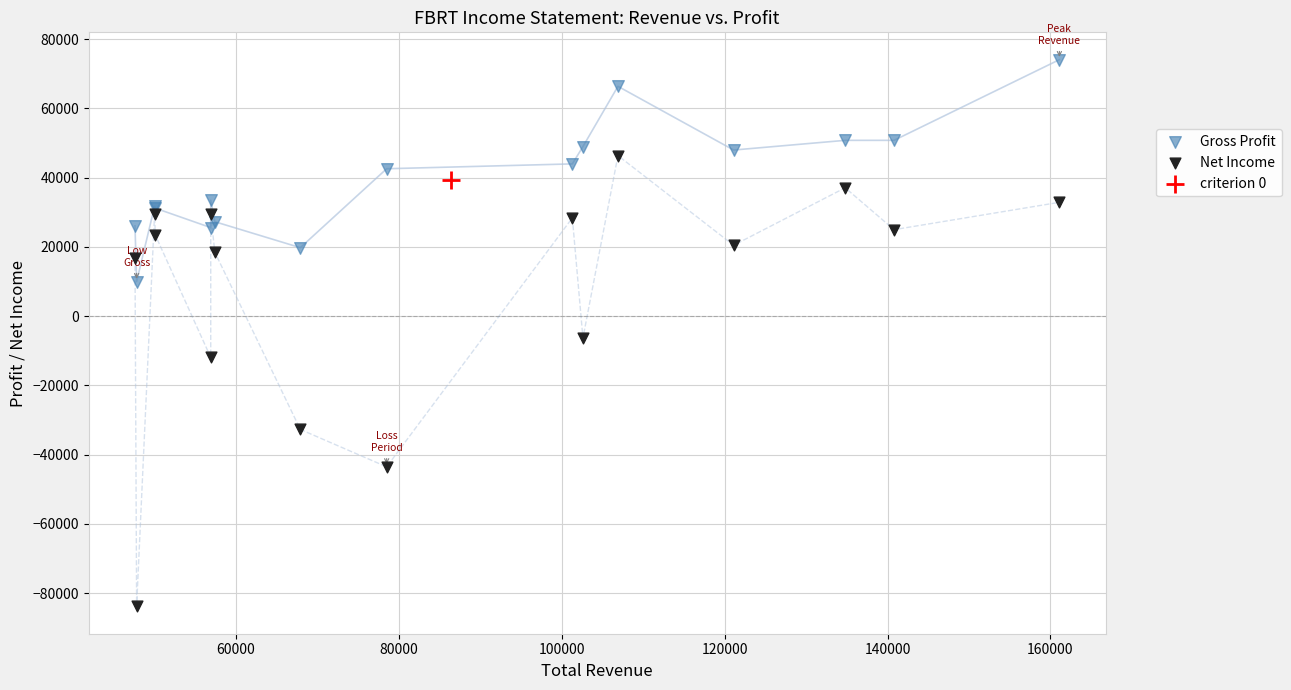

Which series contains the highest Y value?

Gross Profit